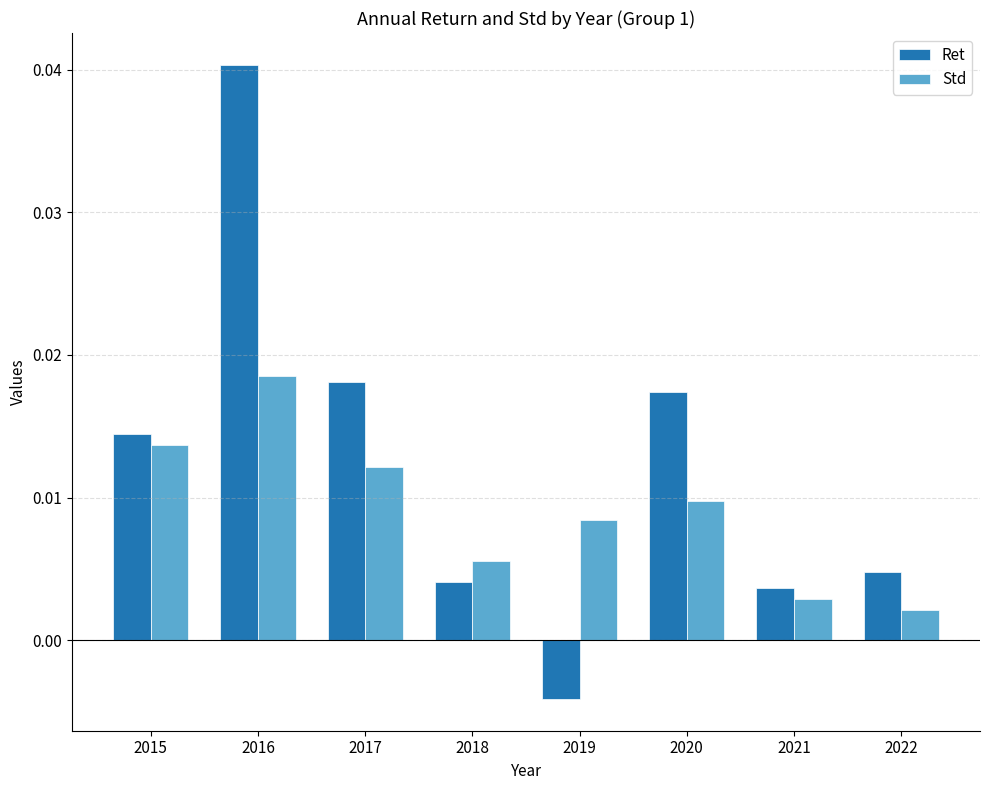

Rank the categories by Ret value from highest to lowest.

2016, 2017, 2020, 2015, 2022, 2018, 2021, 2019